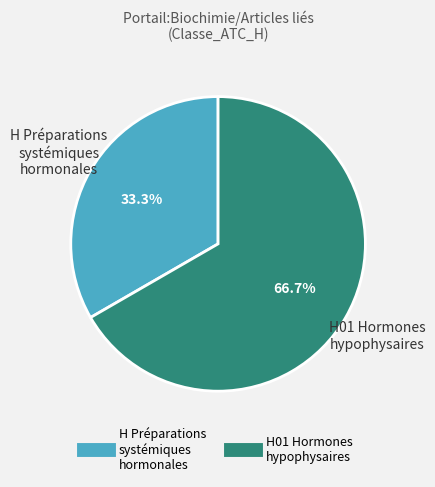

Does any single category account for the majority?

Yes